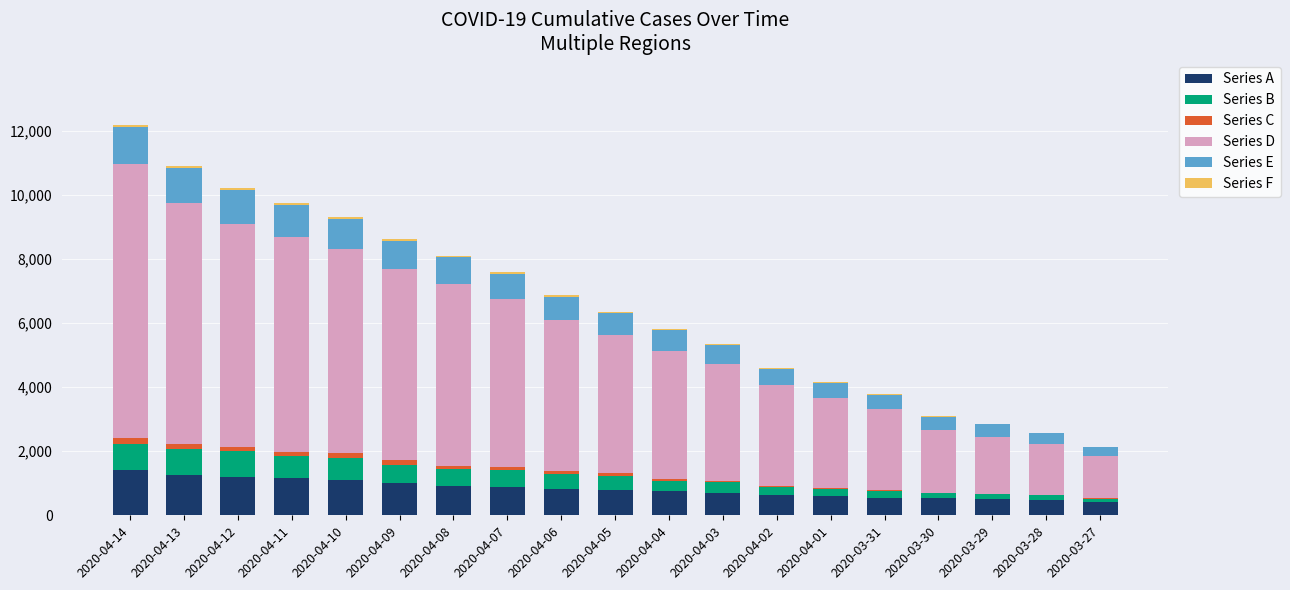

Rank the categories by Series C value from highest to lowest.

2020-04-14, 2020-04-13, 2020-04-12, 2020-04-11, 2020-04-10, 2020-04-09, 2020-04-08, 2020-04-07, 2020-04-06, 2020-04-05, 2020-04-04, 2020-04-03, 2020-04-02, 2020-04-01, 2020-03-31, 2020-03-30, 2020-03-29, 2020-03-28, 2020-03-27